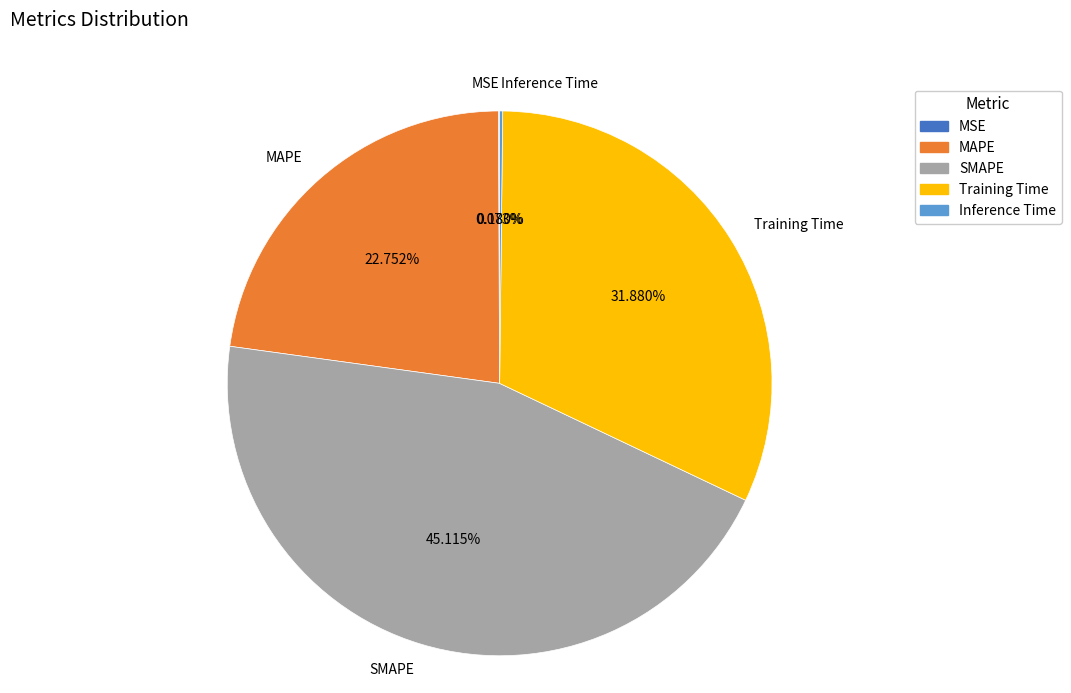

Does any single category account for the majority?

No